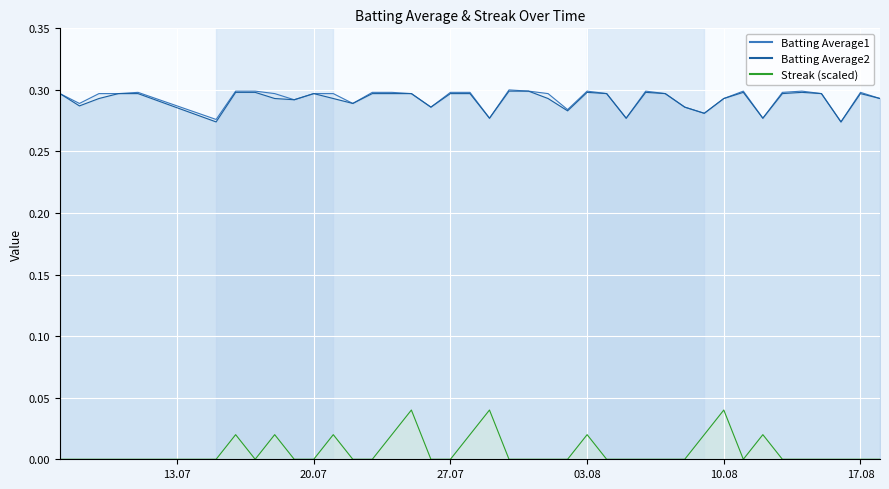

The value of Batting Average2 at 2010-07-30 is 0.3. True or false?

True